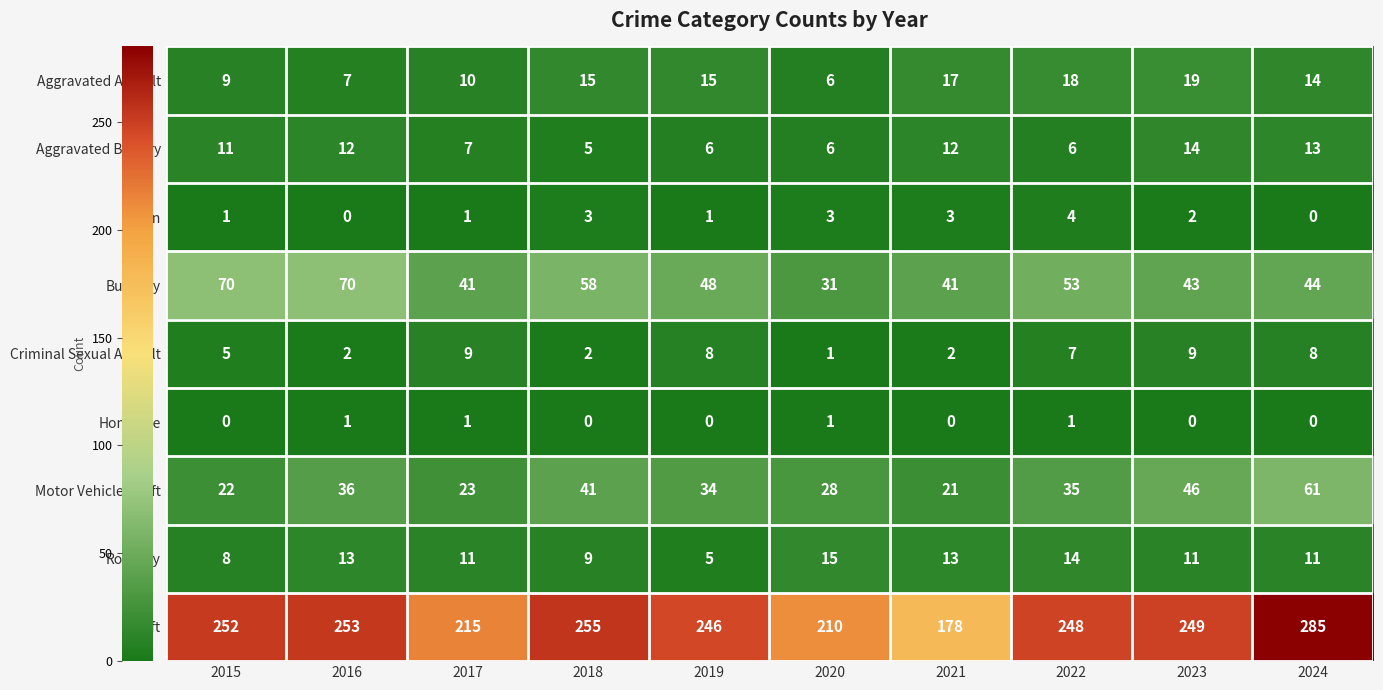

What is the approximate value of Aggravated Battery at 2018?

5